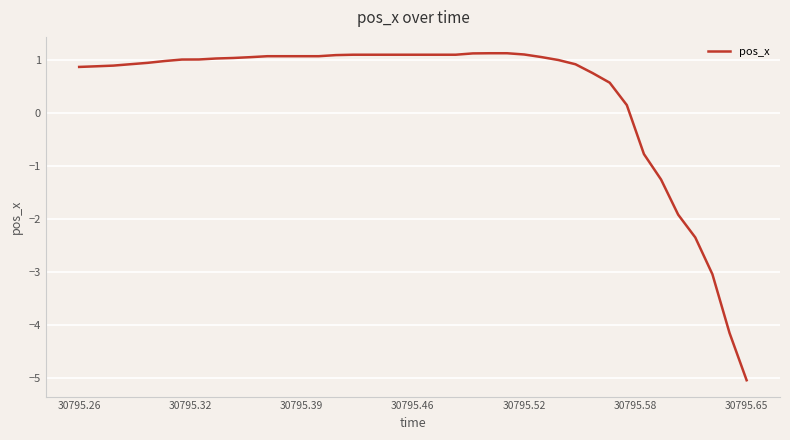

What is the greatest value displayed?

1.1